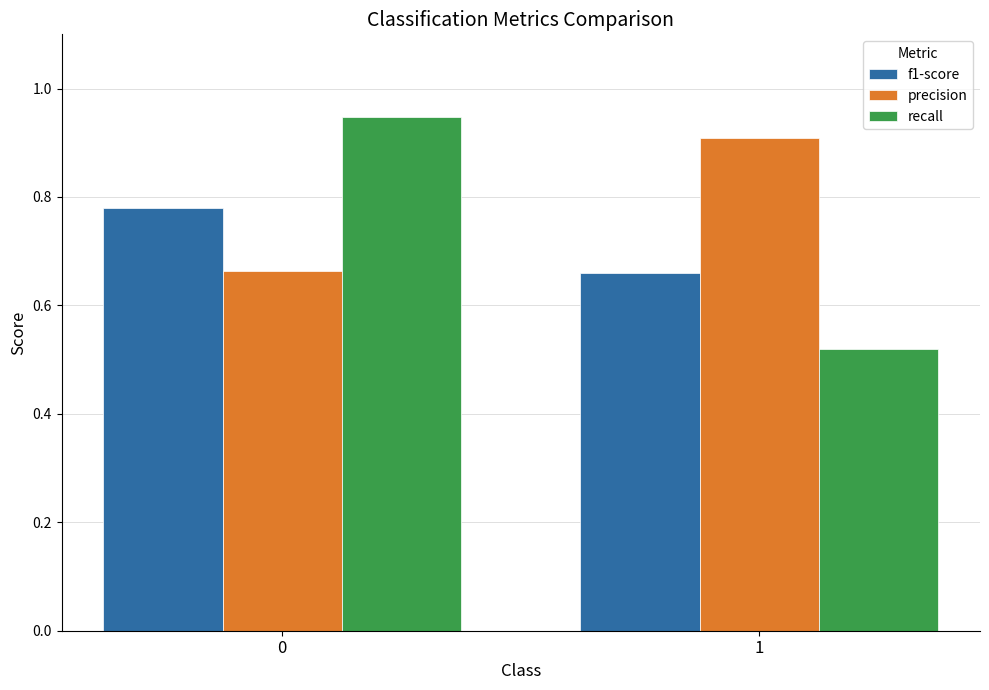

Rank the series by their maximum value, from highest to lowest.

recall, precision, f1-score